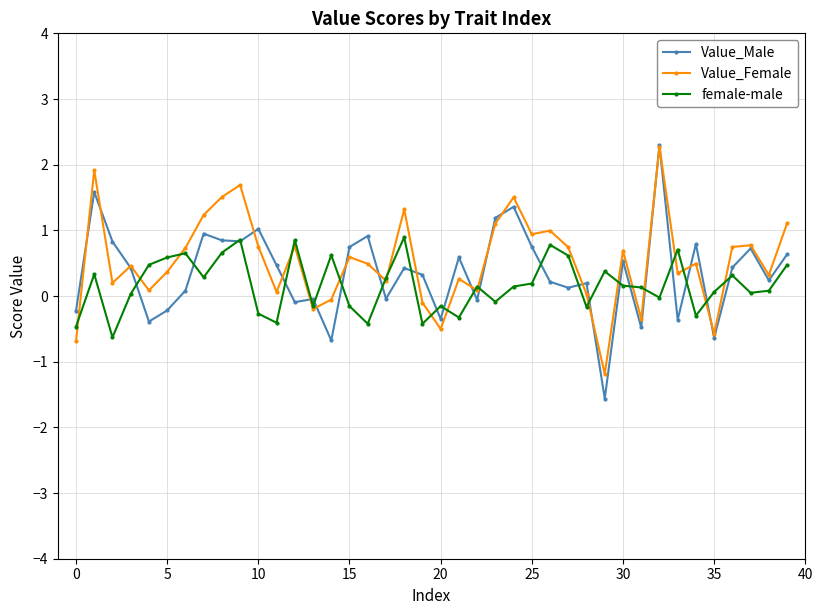

What is the difference between the maximum and minimum values in the Value_Female series?

3.5